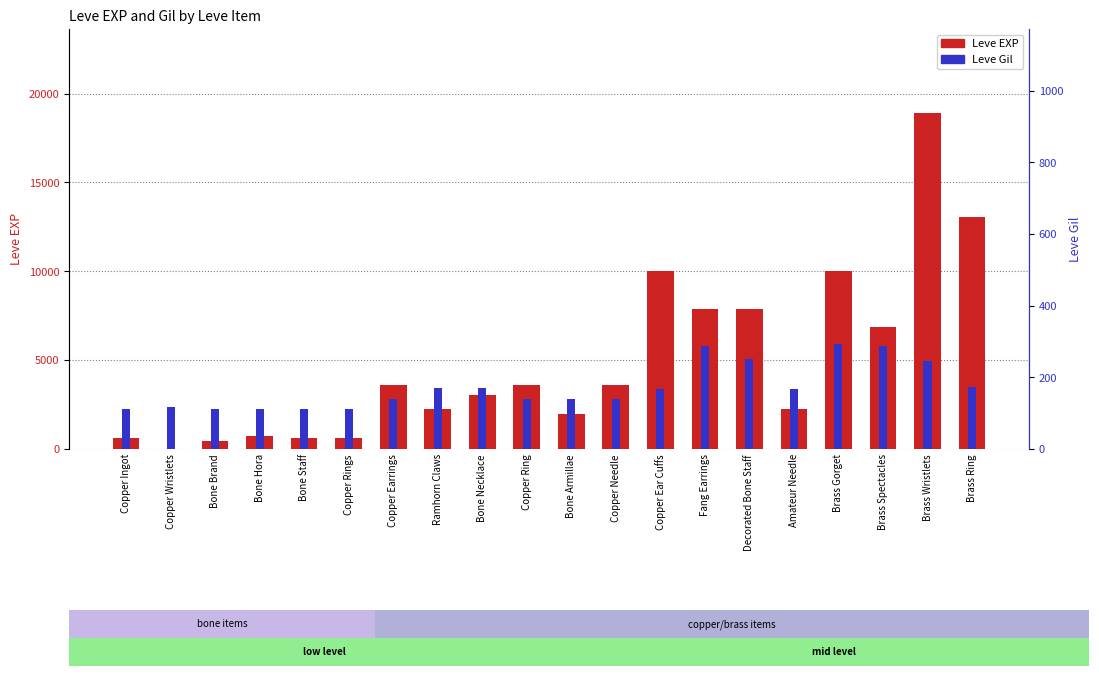

What is the average value of the Leve EXP series?

4896